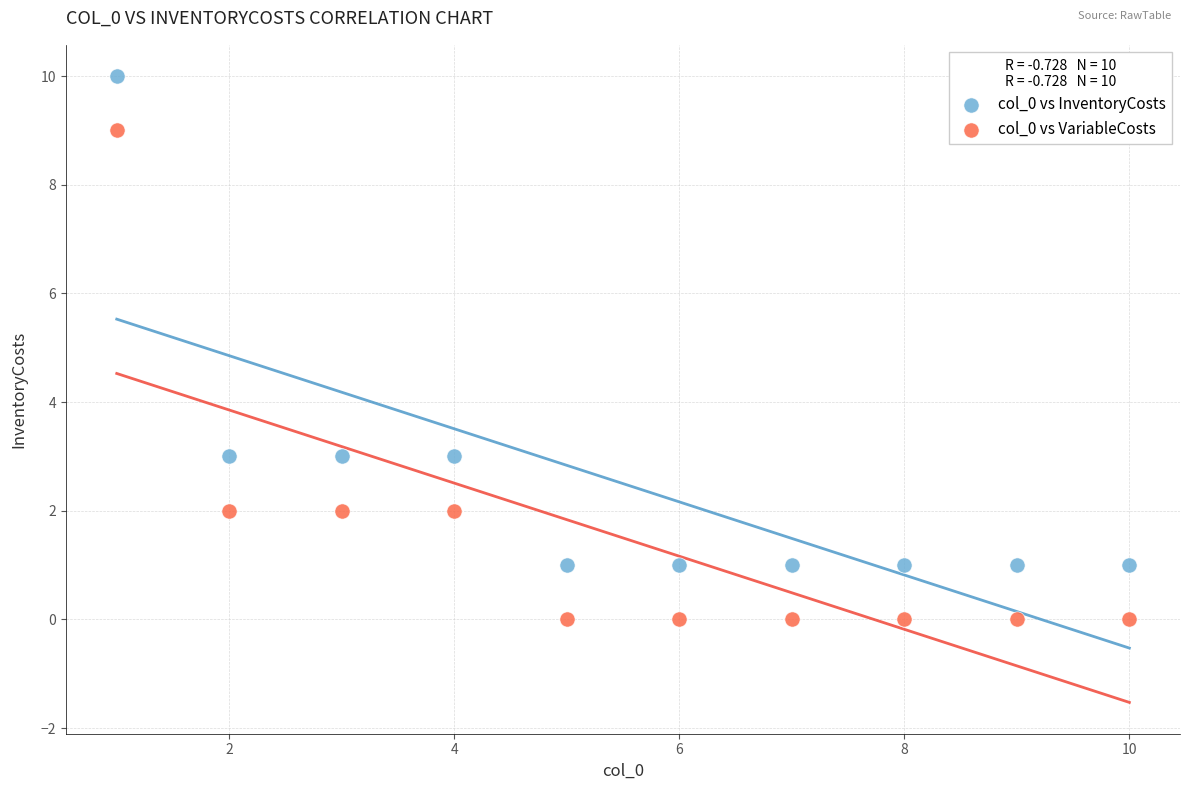

Across all data points, what is the range of Y values (max minus min)?

10